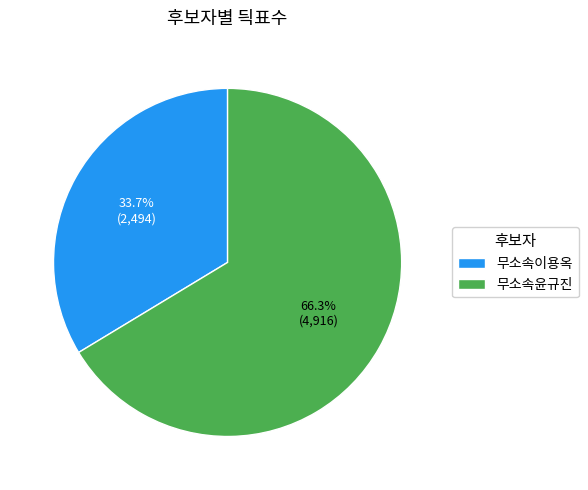

What is the total percentage of 무소속윤규진 and 무소속이용옥?

100.0%